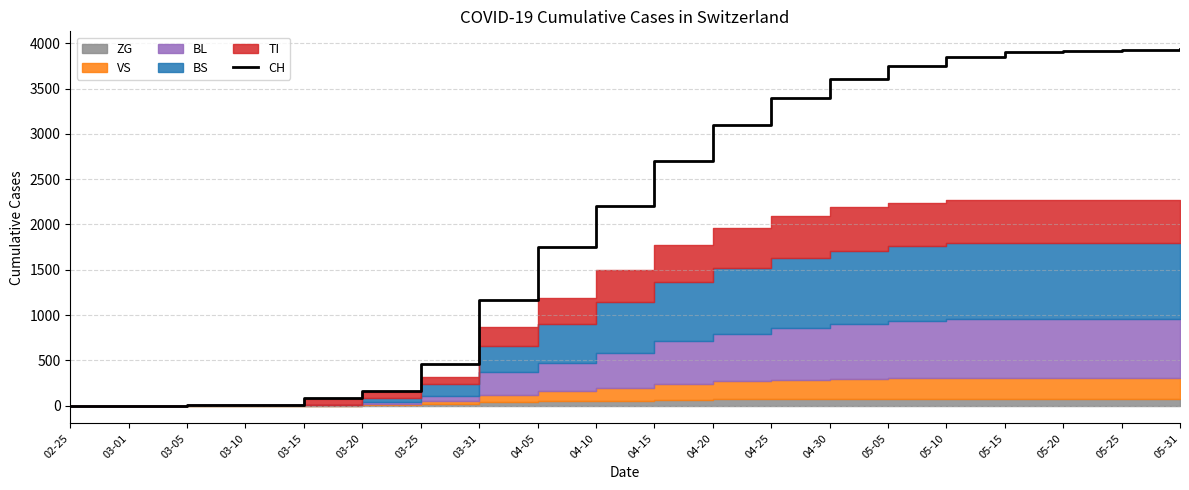

What is the greatest value displayed?

3935